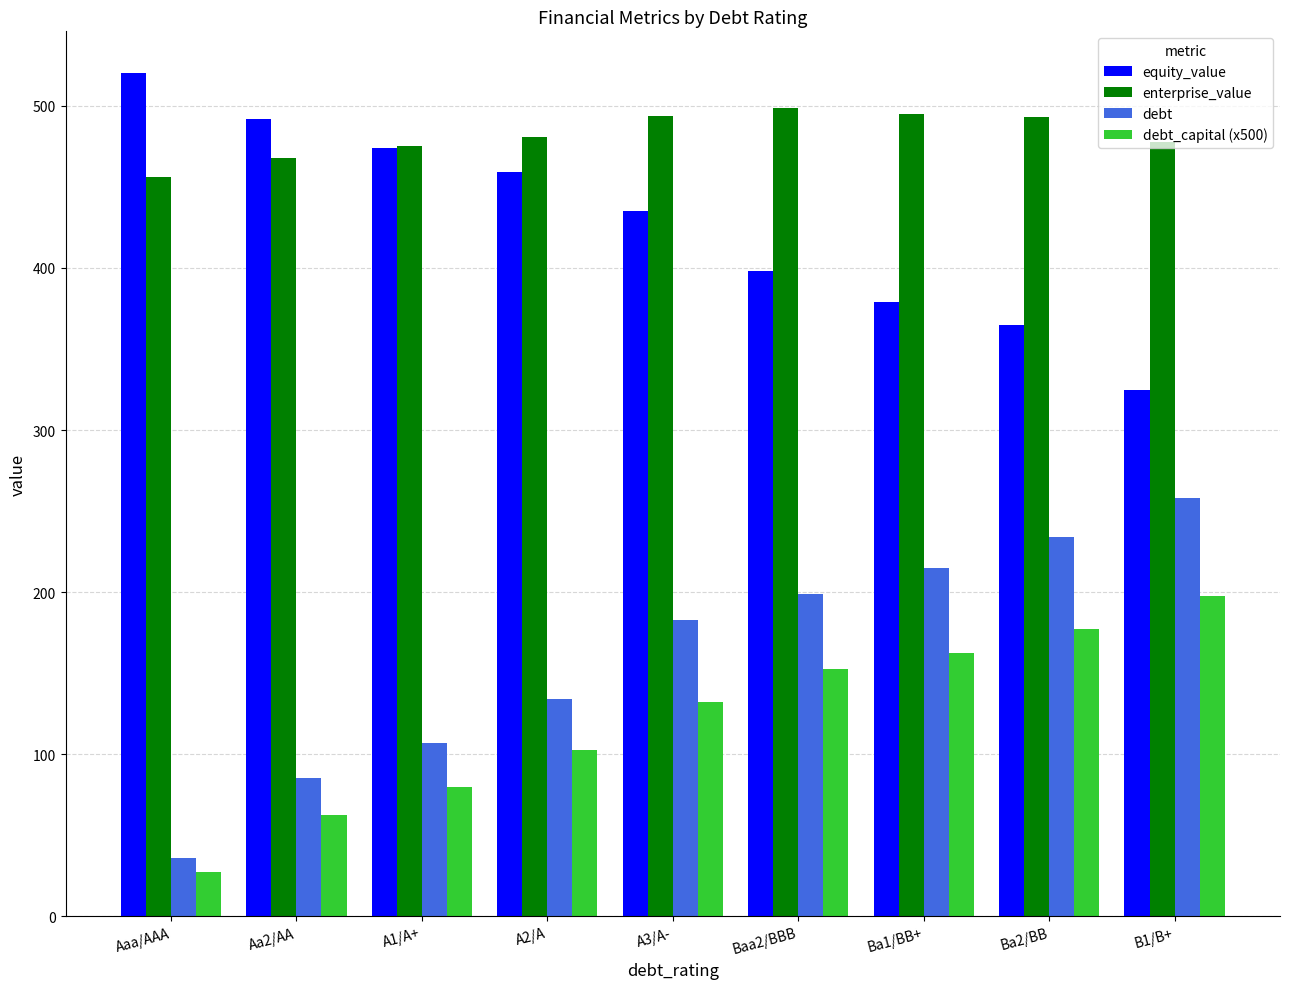

How many bars are there in total?

36